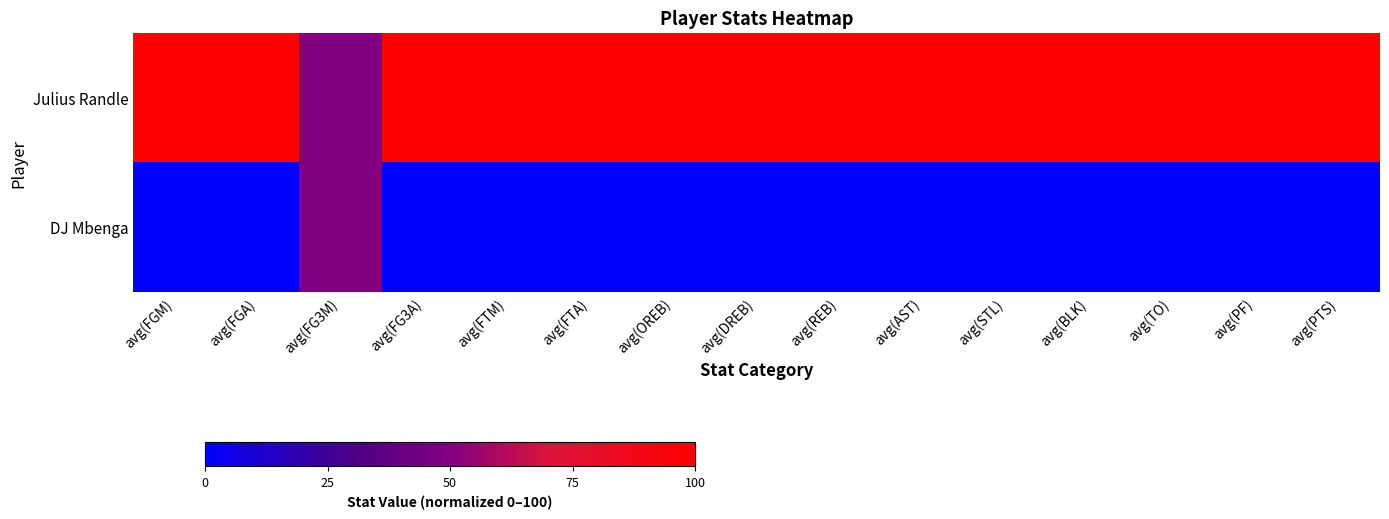

Which label corresponds to the largest value in the chart?

avg(FGM)